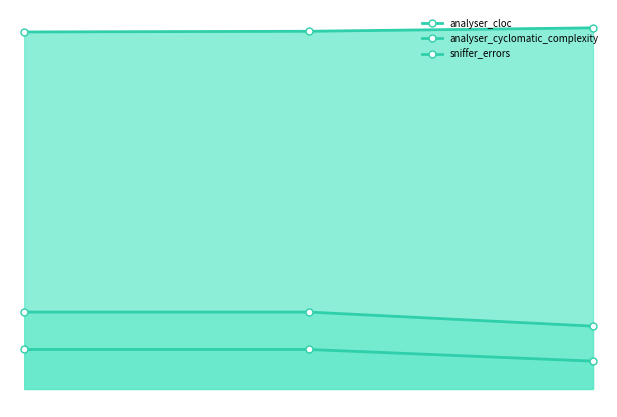

What is the approximate value of analyser_cyclomatic_complexity at 3408, to the nearest 10?

180